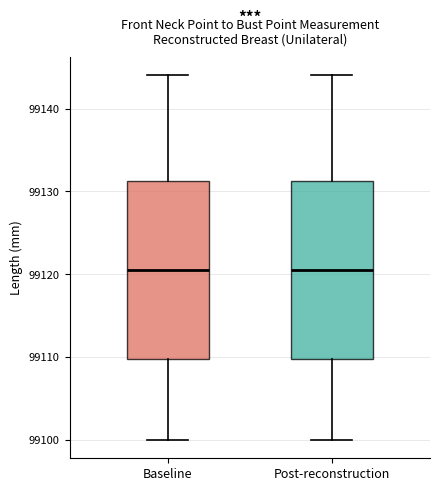

Reading left to right, transcribe this box plot: for each box, give where its median line is, the range the box spans, and where its two whiskers end, as read against the y-axis. The values are not printed on the chart, so give them approximately, as read against the axis.

Baseline: median 99121, box 99110 to 99131, whiskers 99100 to 99144
Post-reconstruction: median 99121, box 99110 to 99131, whiskers 99100 to 99144